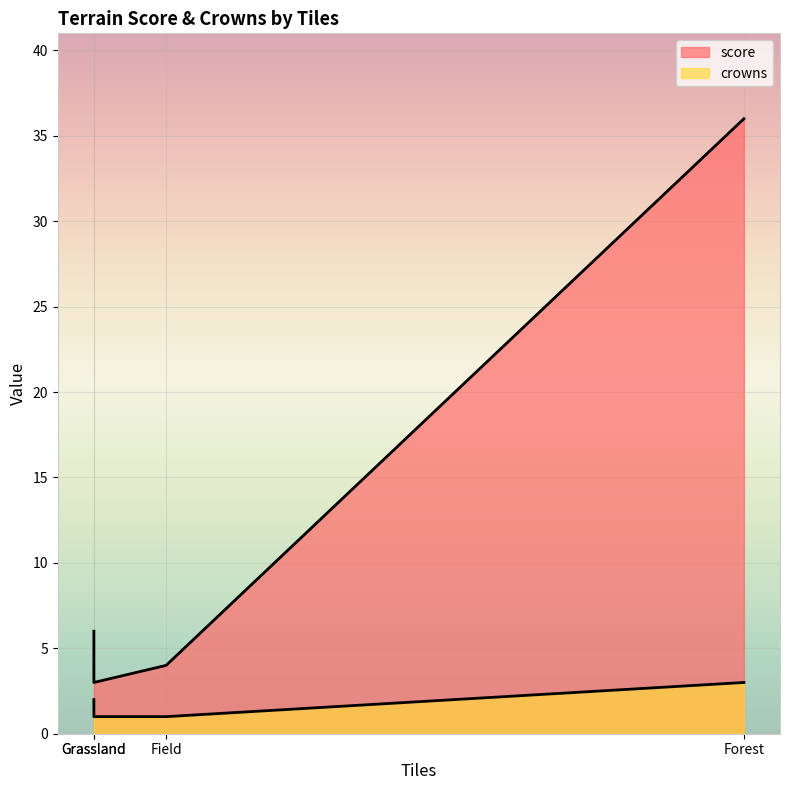

True or false: score and crowns intersect in this chart.

False